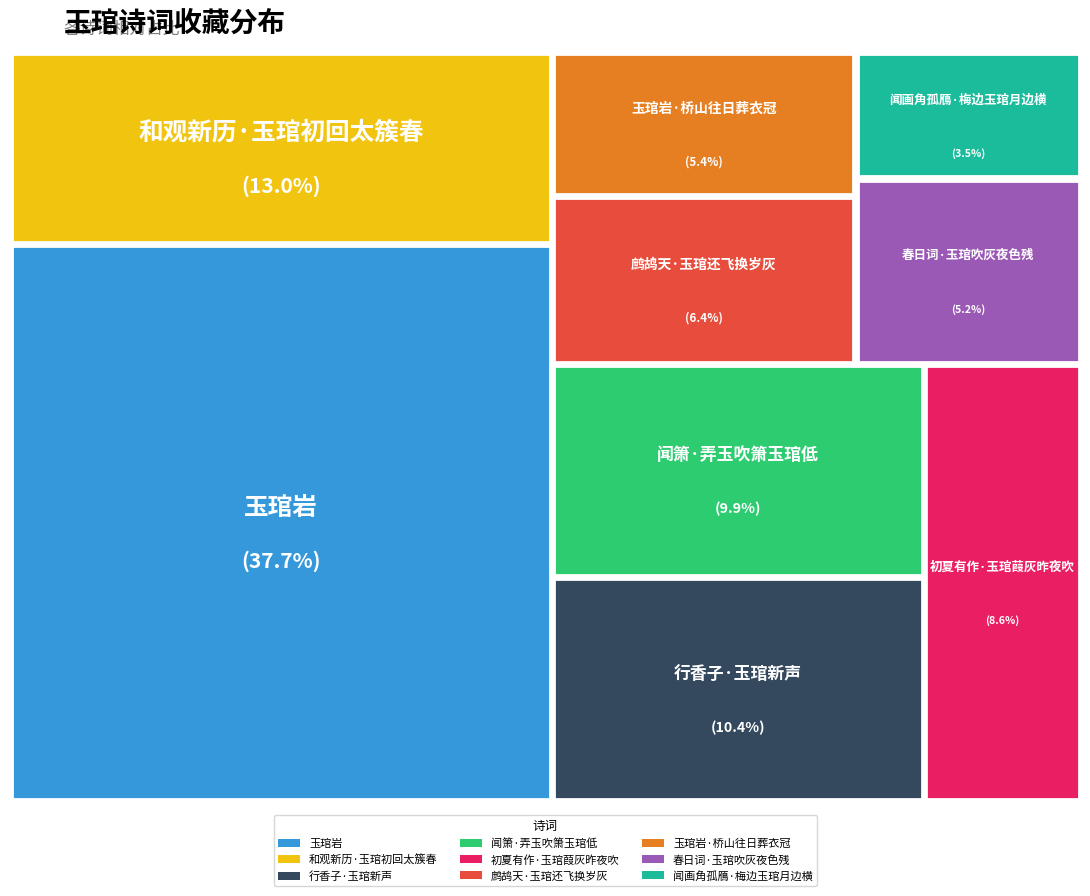

The 春日词·玉琯吹灰夜色残 slice represents 5% of the pie. True or false?

True